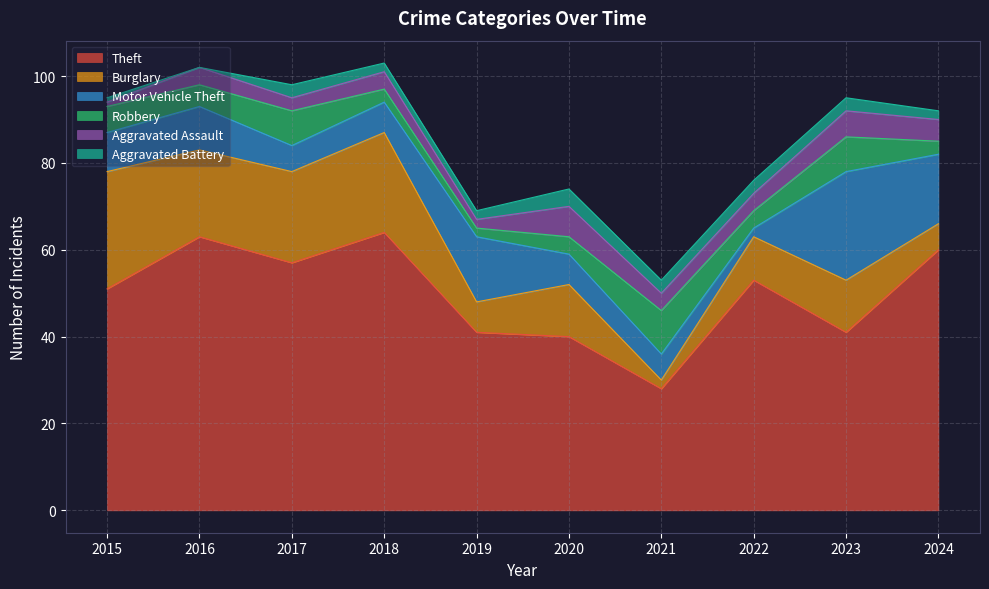

How many lines are shown in the chart?

6